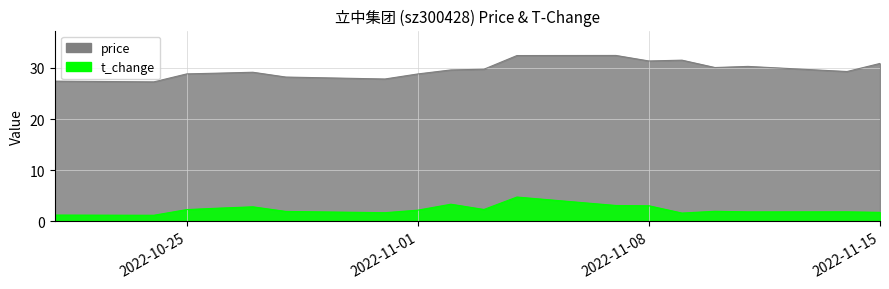

True or false: t_change and price cross at least once.

False